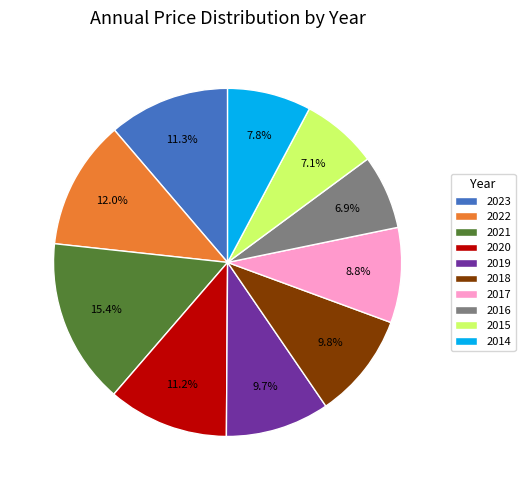

To the nearest percent, what portion does 2023 represent?

11%